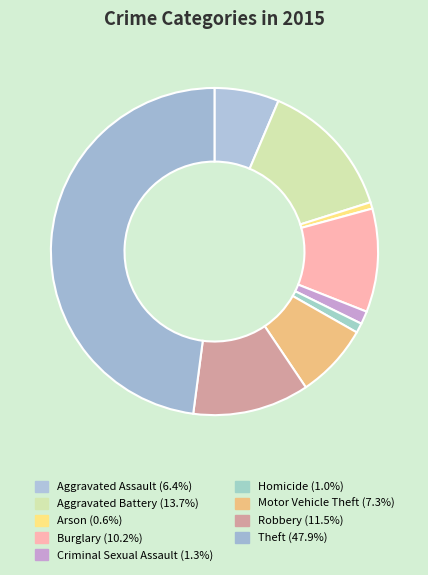

Does Burglary account for over 50% of the chart?

No